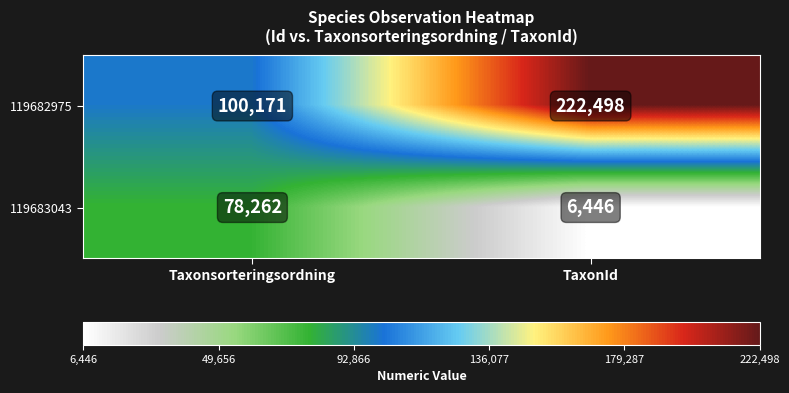

Rank the series by their average value, from highest to lowest.

119682975, 119683043